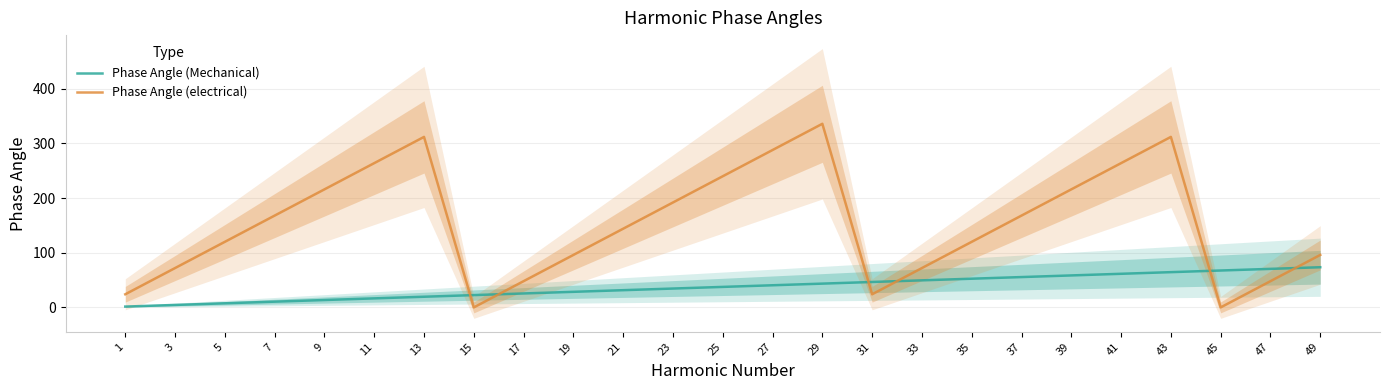

What is the value of the Phase Angle (Mechanical) point at the 2nd from the left?

4.5